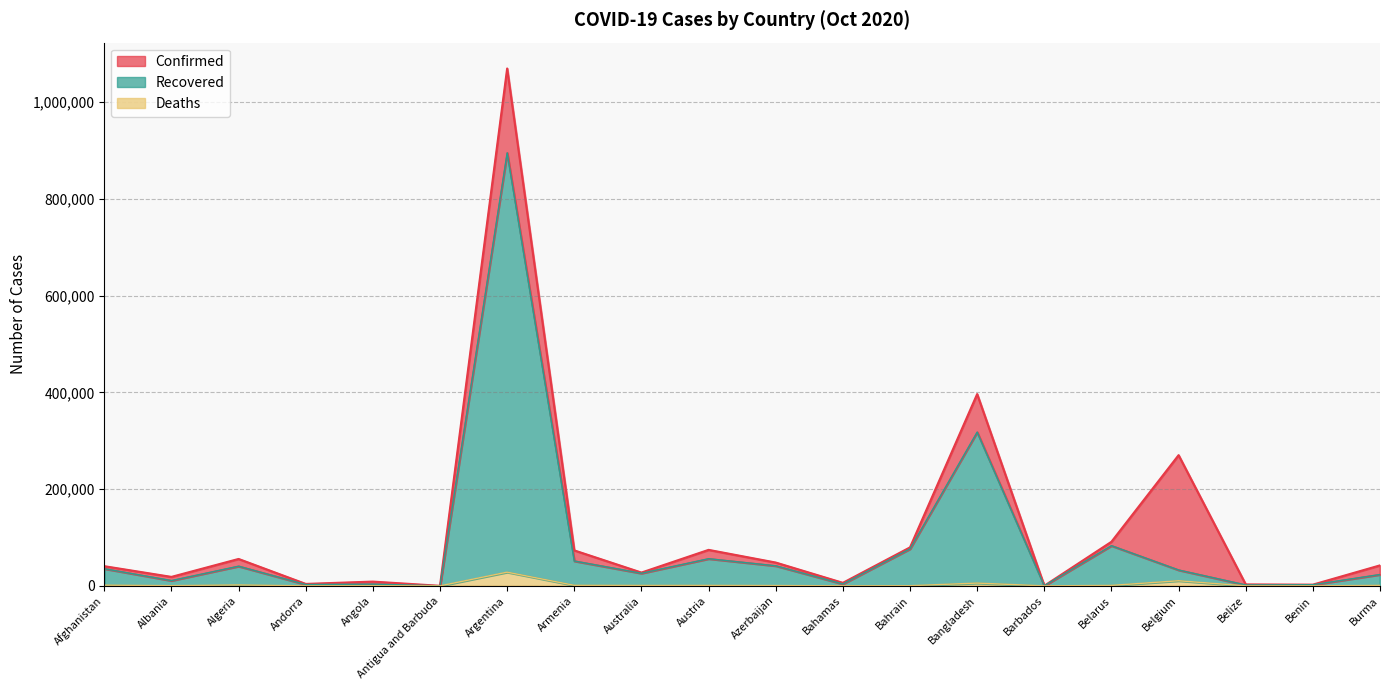

Rank the series by their average value, from lowest to highest.

Deaths, Recovered, Confirmed